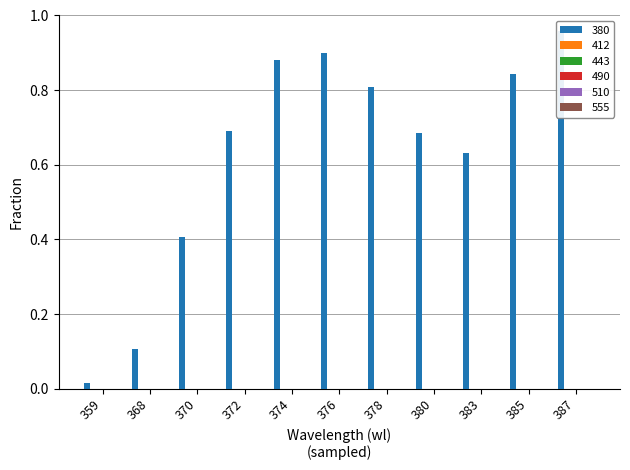

Rank the series by their maximum value, from highest to lowest.

380, 412, 443, 490, 510, 555